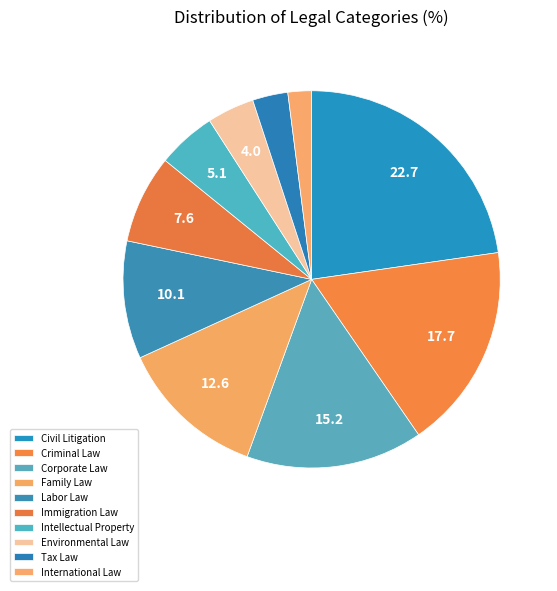

Do Criminal Law and Civil Litigation together represent more than half of the pie?

No